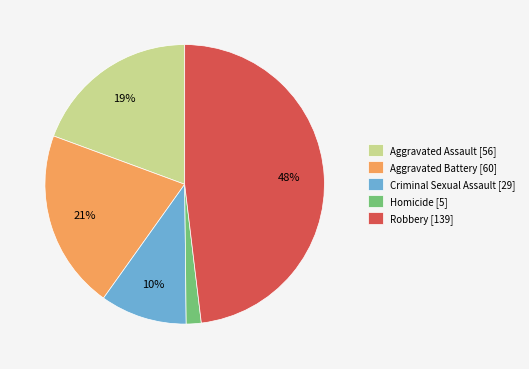

Is it true that Aggravated Assault is 32% of the pie?

False